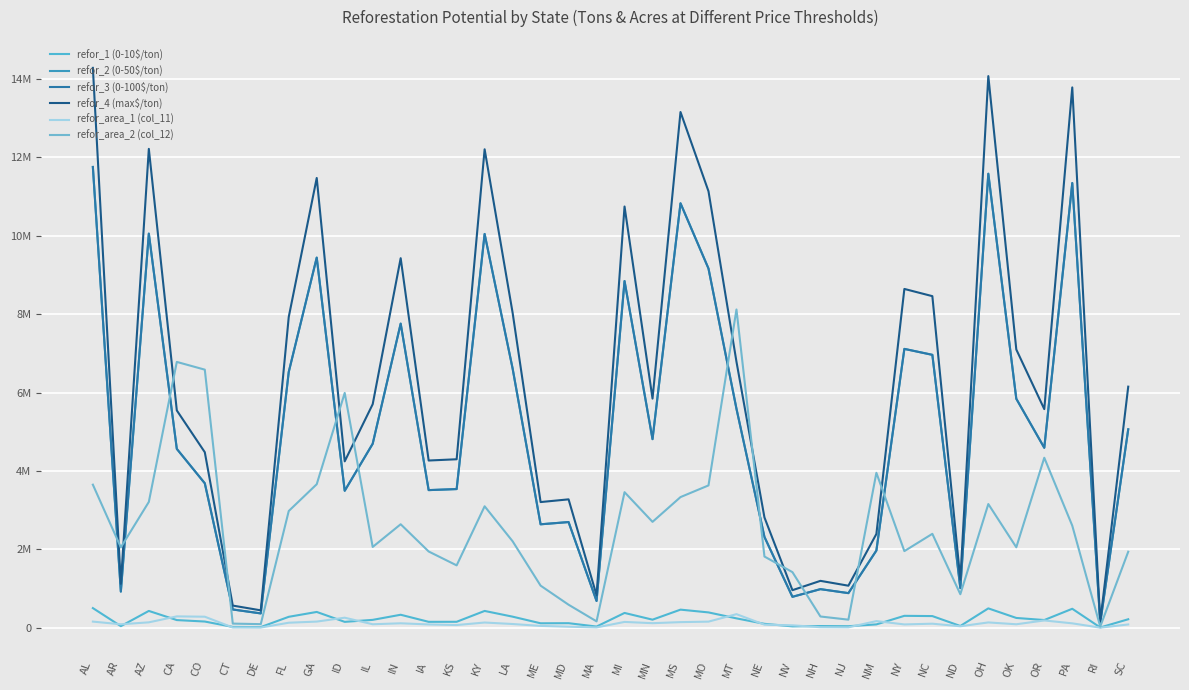

Does the chart display data point markers on the line(s)?

No